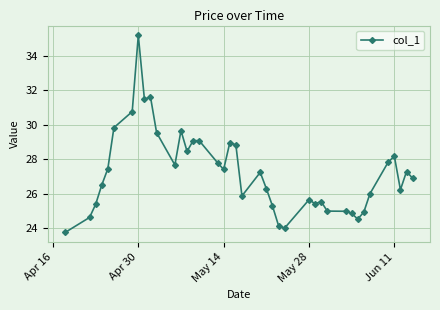

What is the value of the 16th point from the left?

29.1